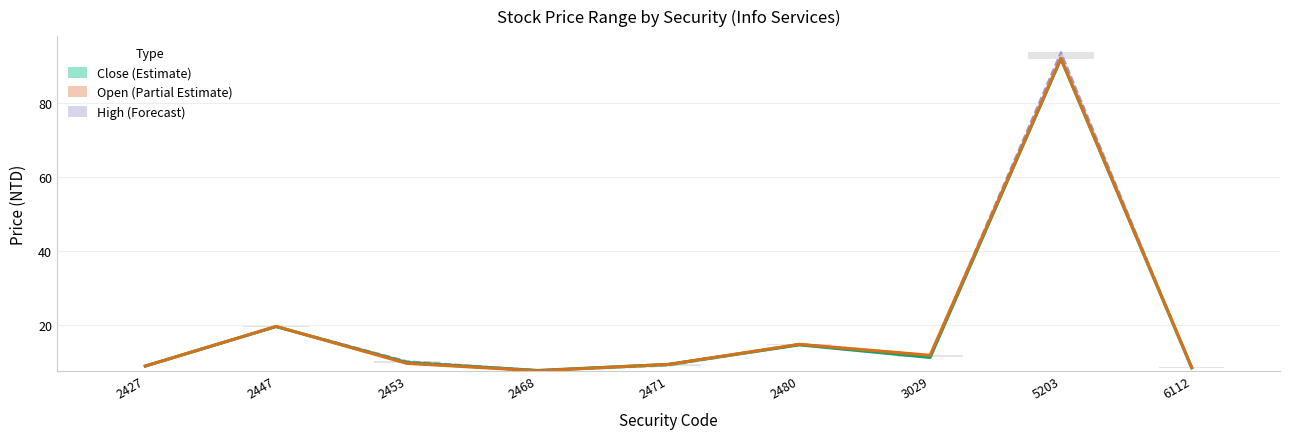

What is the sum of the Close Price values at 2453 and 2468?

17.5